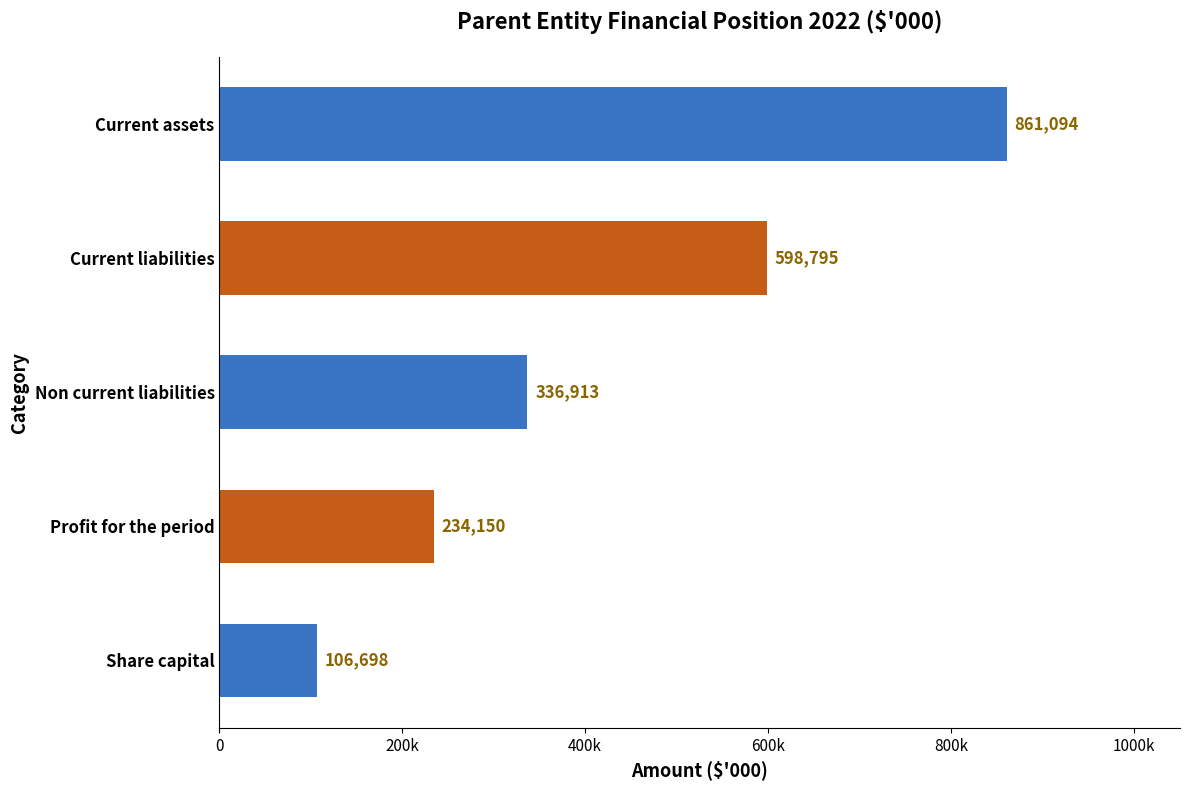

Rank the categories by value from highest to lowest.

Current assets, Current liabilities, Non current liabilities, Profit for the period, Share capital